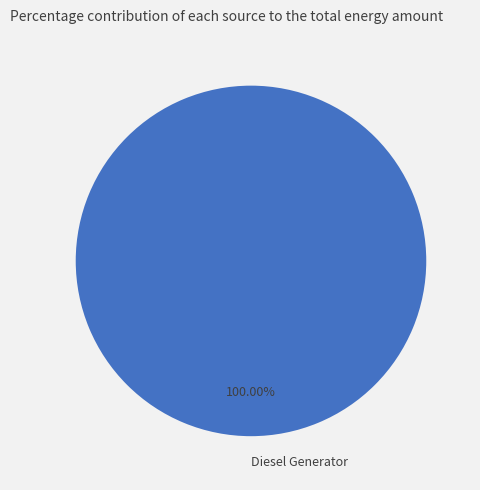

Is there a majority slice in this chart?

Yes